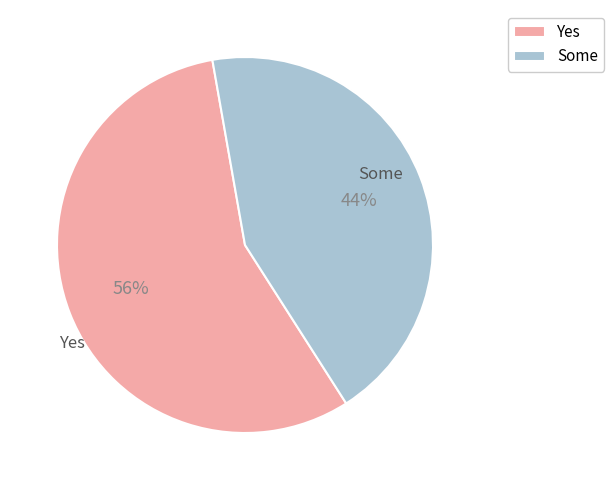

The Yes slice represents 67% of the pie. True or false?

False